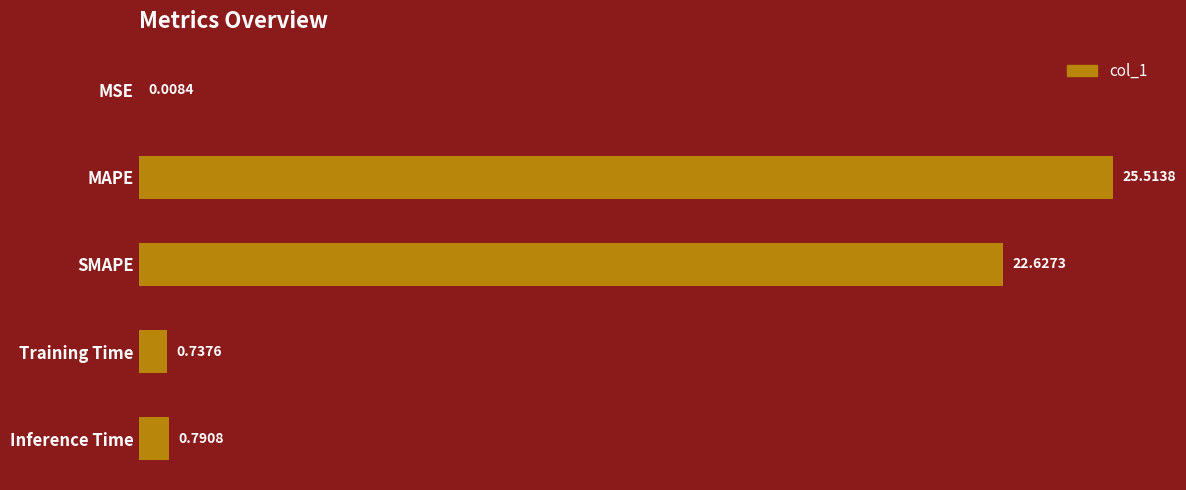

Which category has the highest value across all series?

MAPE